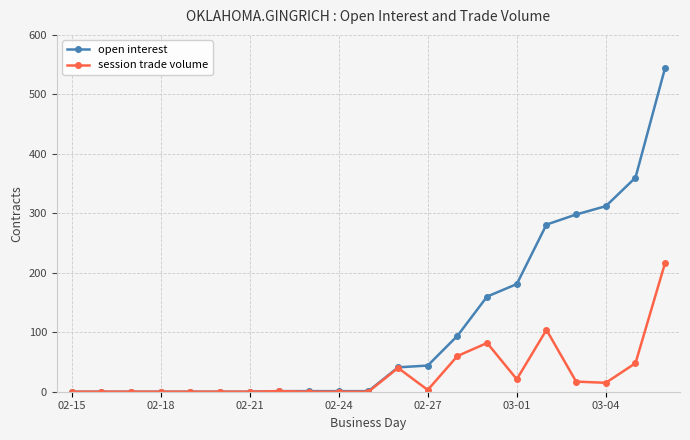

How many data points does each series have?

21